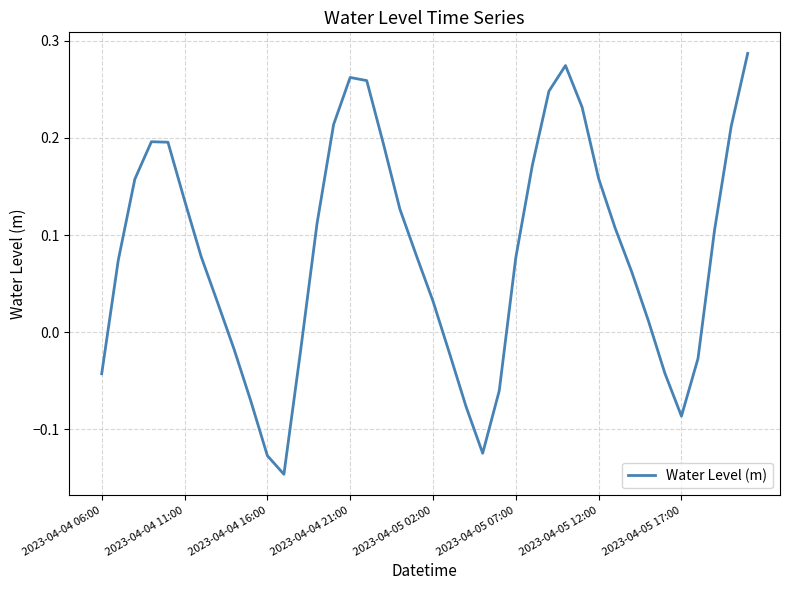

What is the difference between the maximum and minimum values?

0.4